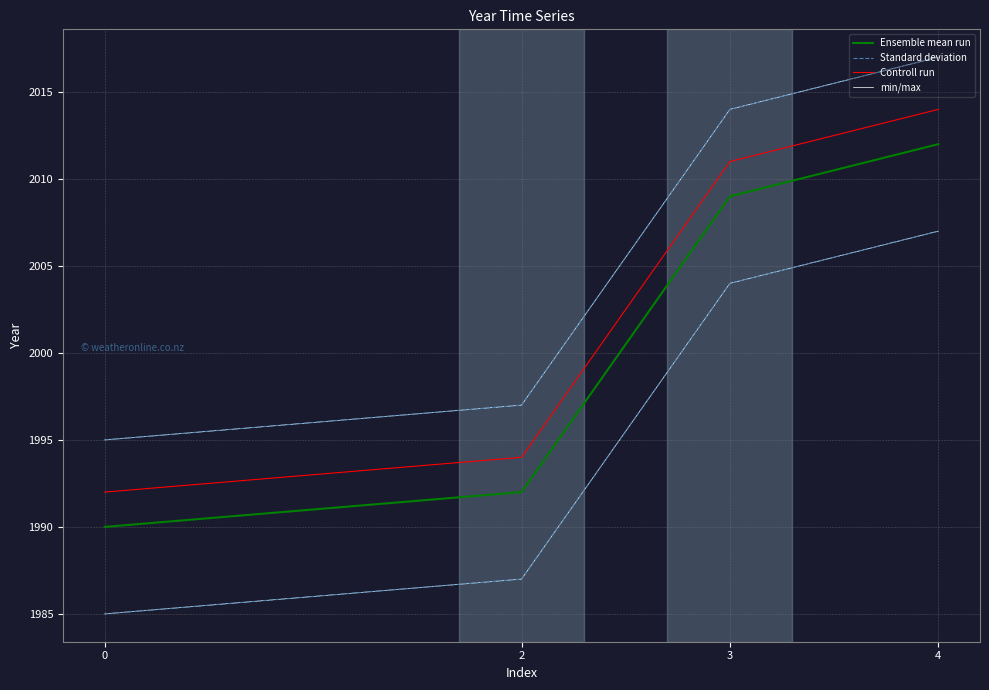

Which series has the largest range (max minus min)?

Ensemble mean run